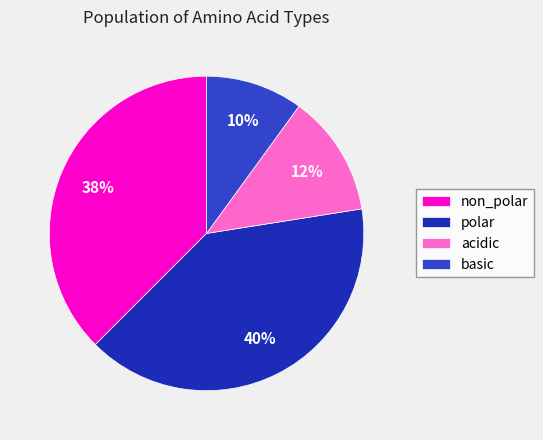

What is the largest slice in the pie chart?

polar